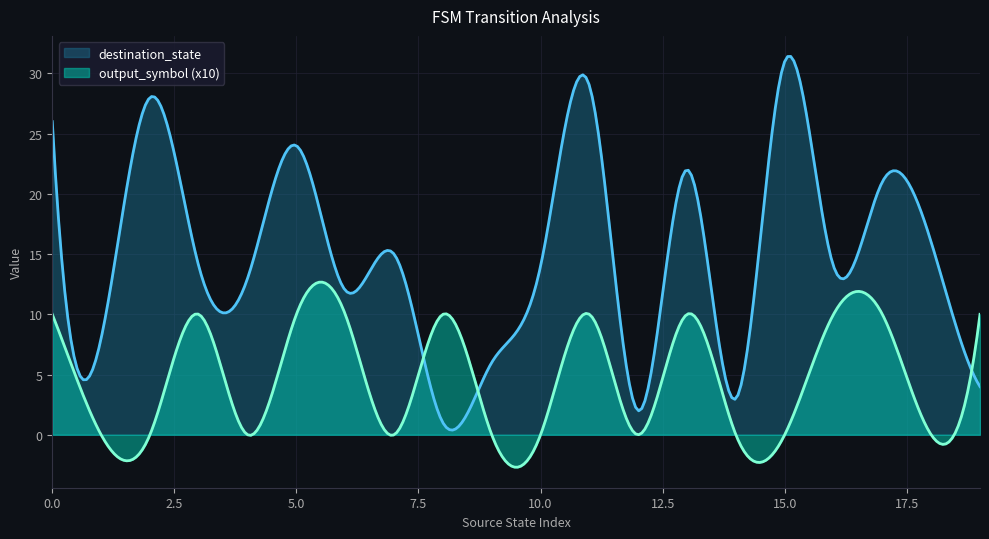

Which series changed the most between 0 and 7?

destination_state